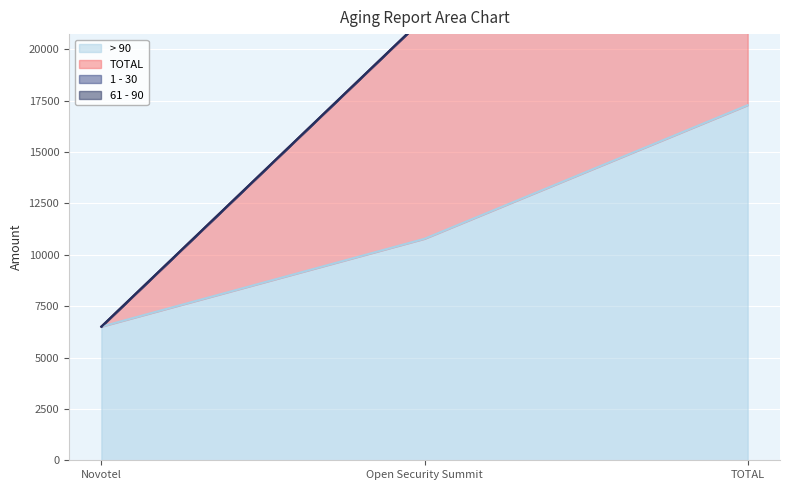

What is the total value across all series at Novotel?

6502.2